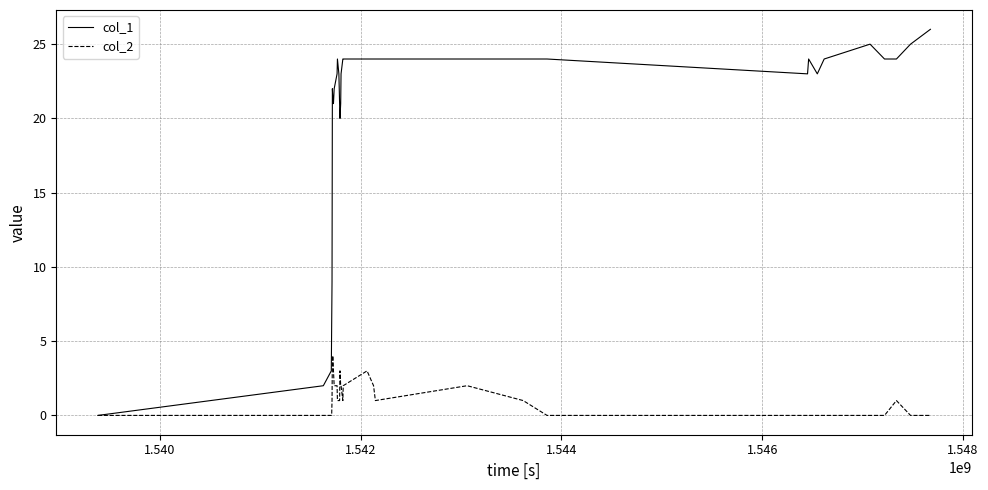

What are all the series names shown in the legend?

col_1, col_2